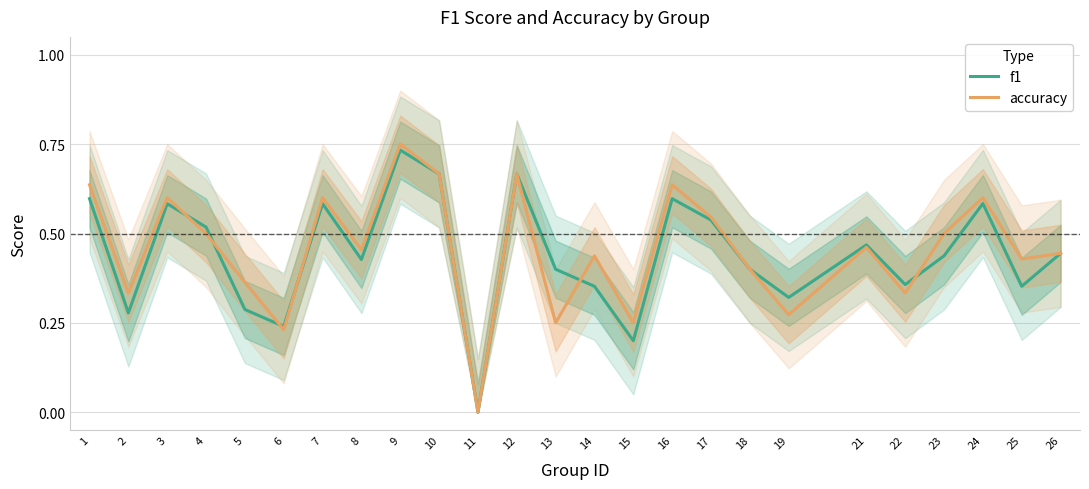

What is the difference between the f1 values at 4 and 24?

0.1